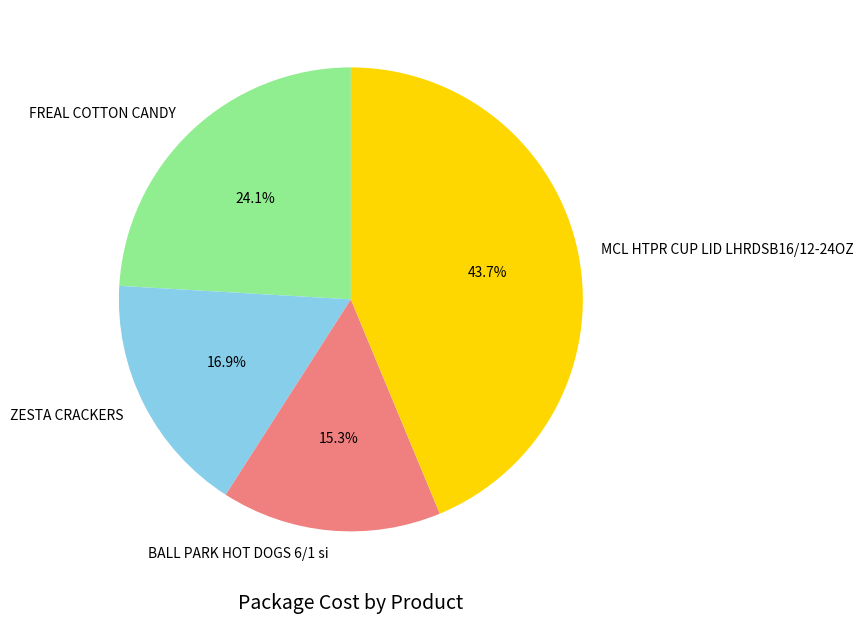

Is it true that BALL PARK HOT DOGS 6/1 si is 2% of the pie?

False